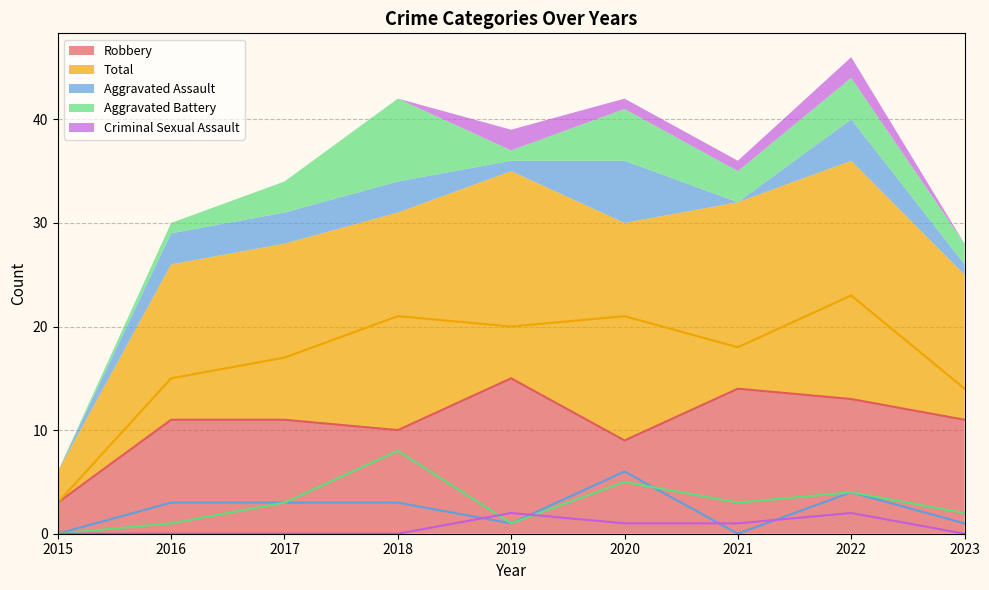

What is the difference between the Aggravated Assault values at 2023 and 2021?

1